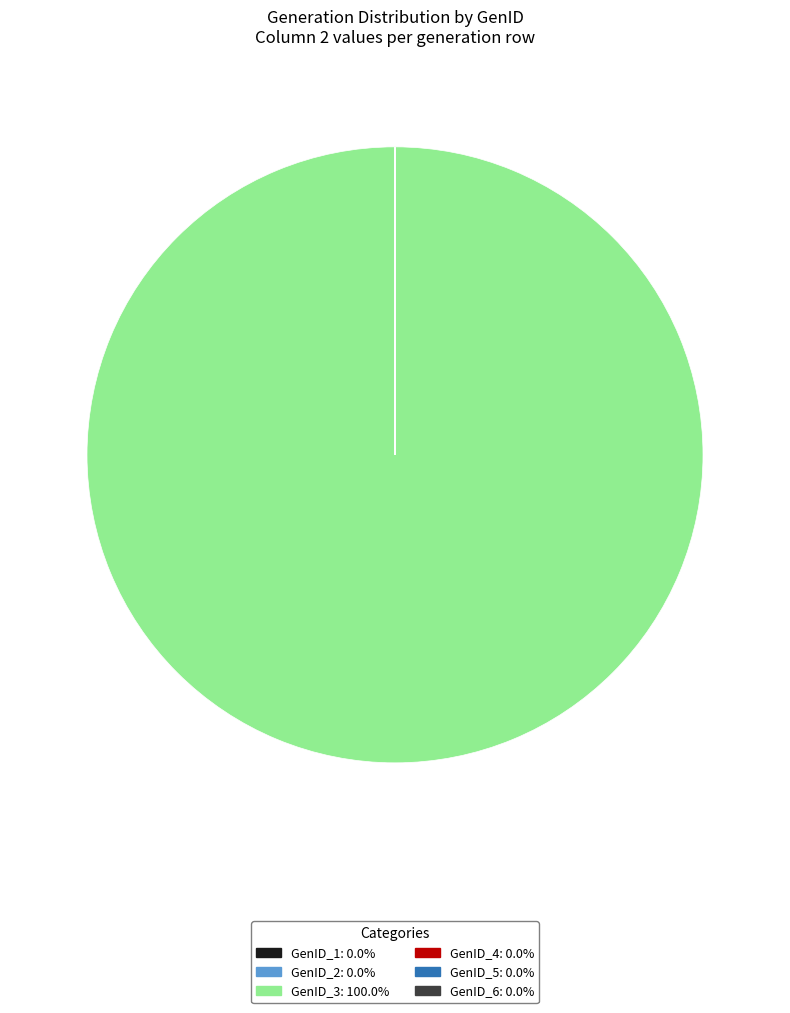

Which category has the biggest portion of the pie?

GenID_3